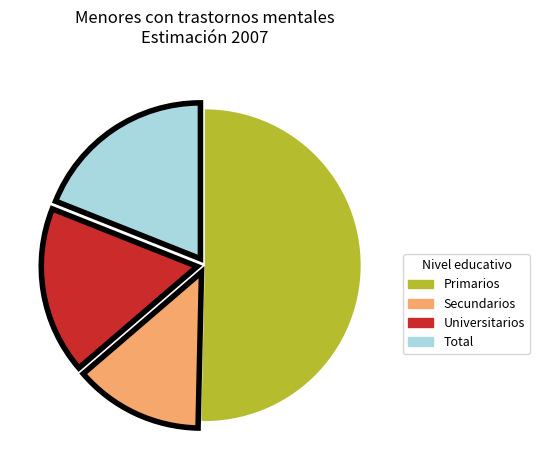

Is there a majority slice in this chart?

Yes